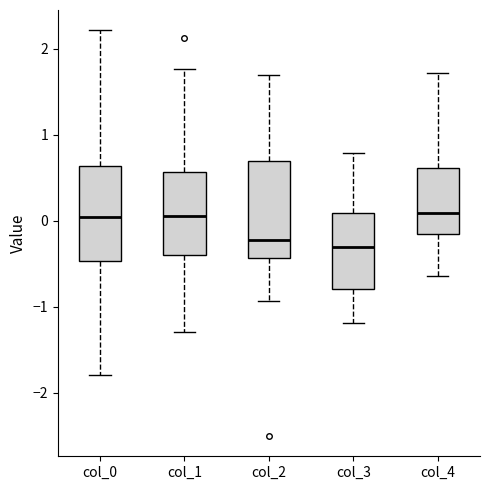

Reading left to right, read every box against the y-axis: the position of its median line, the range the box covers, and the ends of its whiskers. The values are not printed on the chart, so give them approximately, as read against the axis.

col_0: median 0.0, box -0.5 to 0.6, whiskers -1.8 to 2.2
col_1: median 0.1, box -0.4 to 0.6, whiskers -1.3 to 1.8
col_2: median -0.2, box -0.4 to 0.7, whiskers -0.9 to 1.7
col_3: median -0.3, box -0.8 to 0.1, whiskers -1.2 to 0.8
col_4: median 0.1, box -0.1 to 0.6, whiskers -0.6 to 1.7